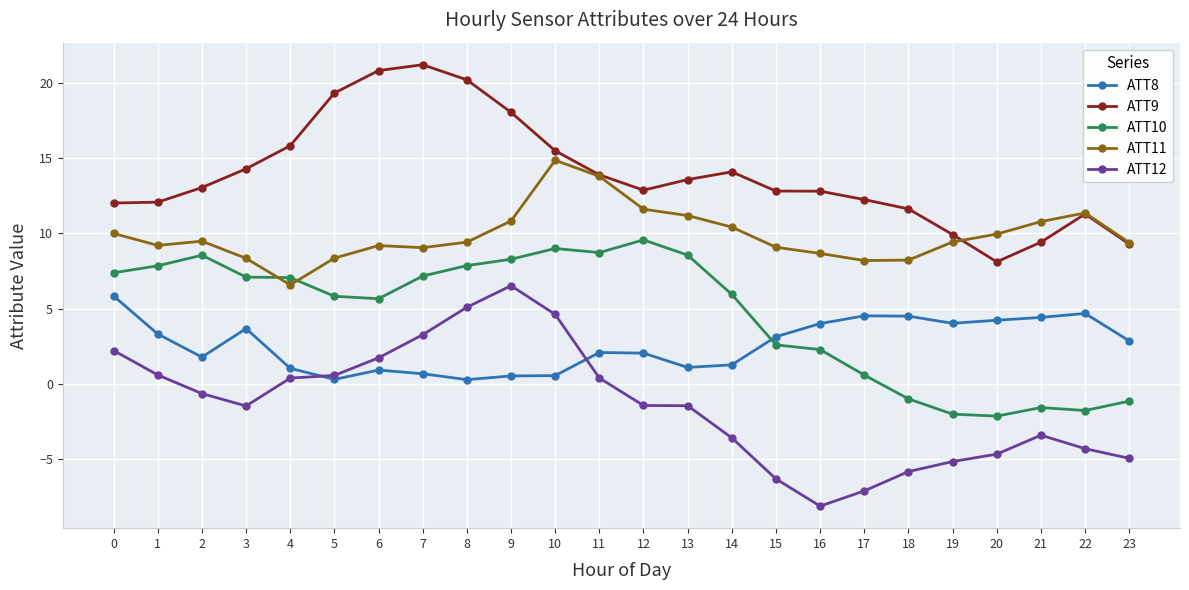

Which label corresponds to the smallest value in the chart?

16